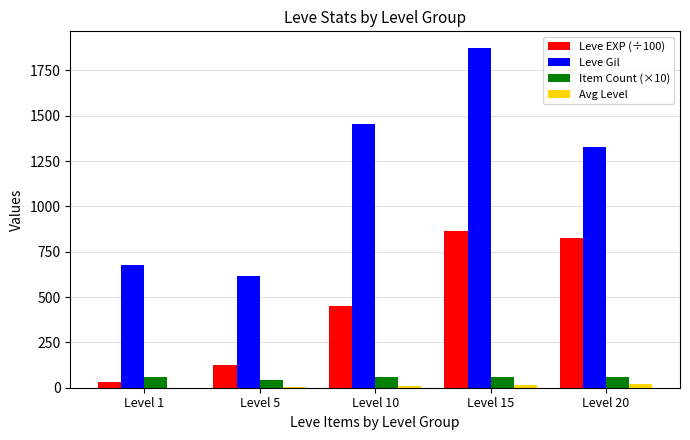

The value of Leve EXP (÷100) at Level 20 is 245.8. True or false?

False